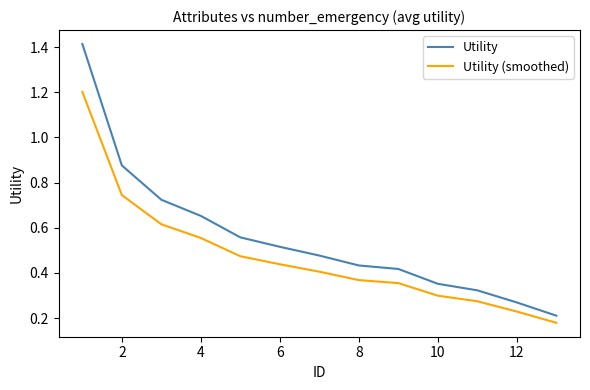

List the series in order of their overall mean, lowest first.

Utility (smoothed), Utility